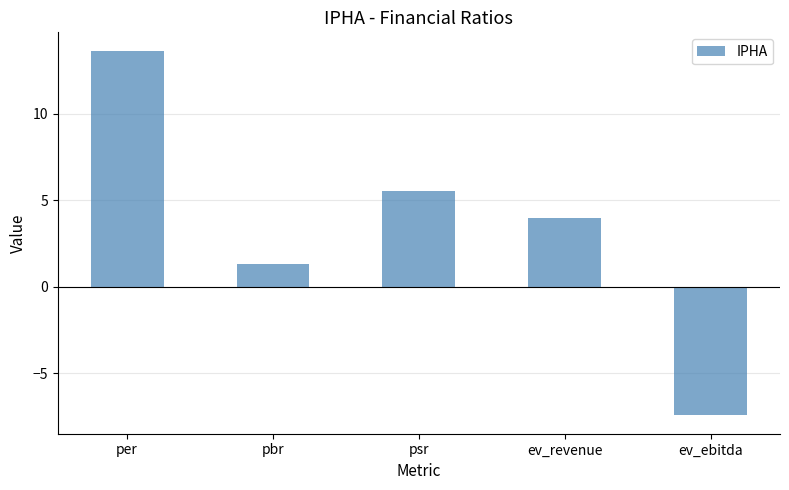

How many negative values are there?

1